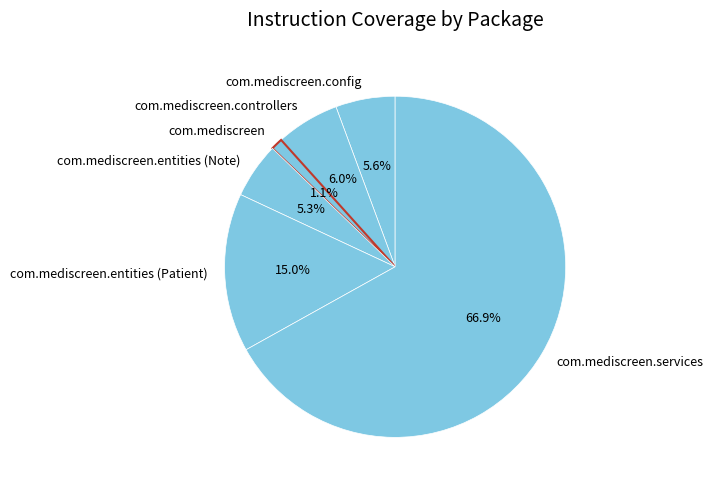

What is the total percentage of com.mediscreen.entities (Note) and com.mediscreen.entities (Patient)?

20.3%